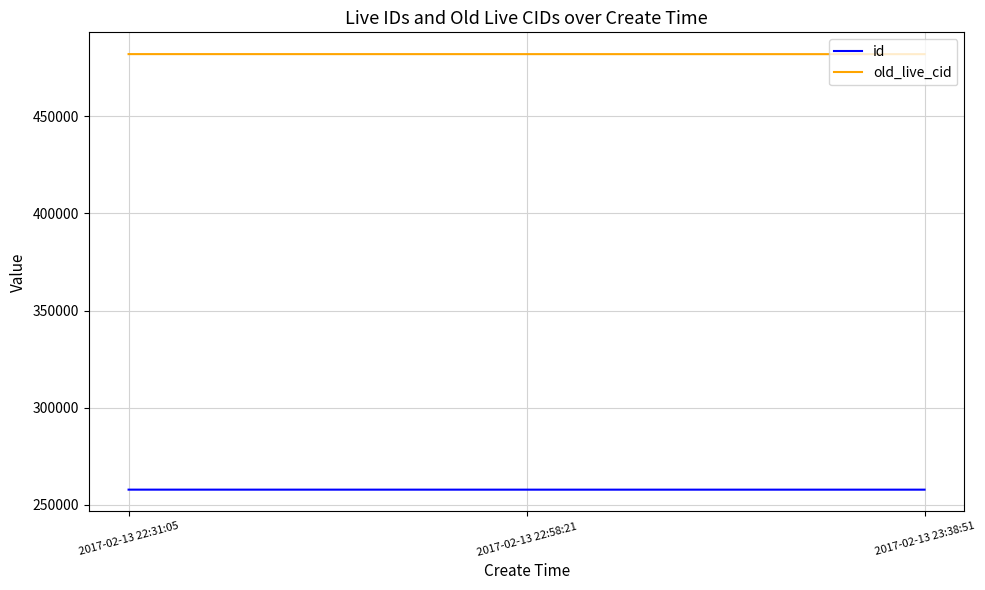

What is the total value across all series at 2017-02-13 22:58:21?

739779